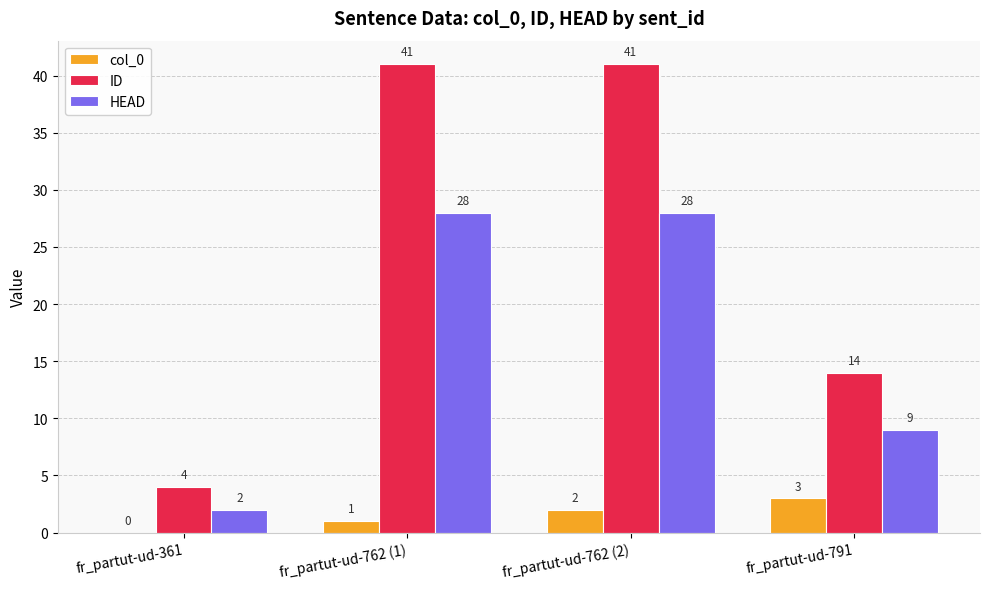

Which series has the largest total across all categories?

ID